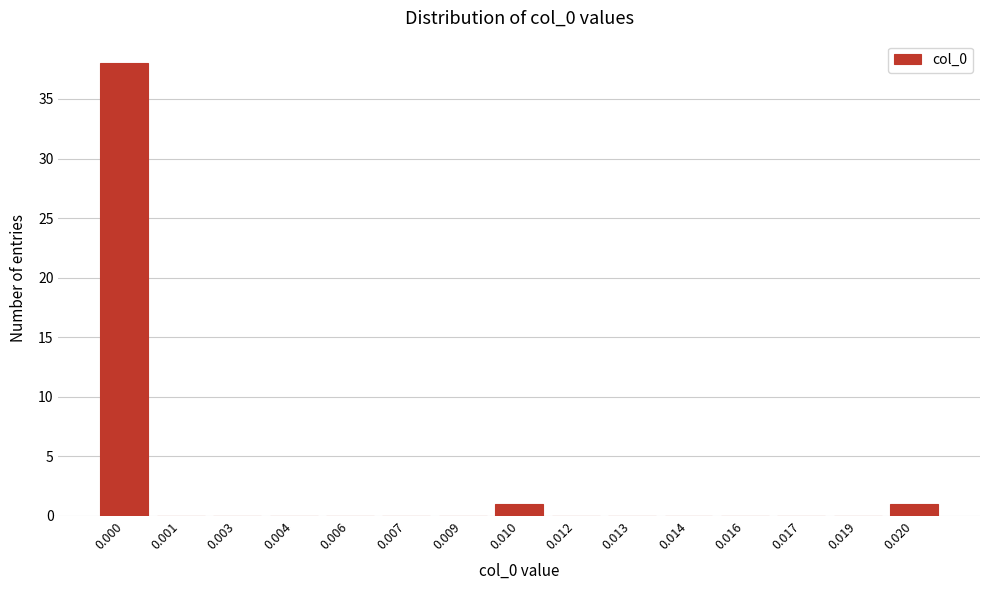

Reading left to right, list all the values displayed in this chart.

0.000=38	0.001=0	0.003=0	0.004=0	0.006=0	0.007=0	0.009=0	0.010=1	0.012=0	0.013=0	0.014=0	0.016=0	0.017=0	0.019=0	0.020=1